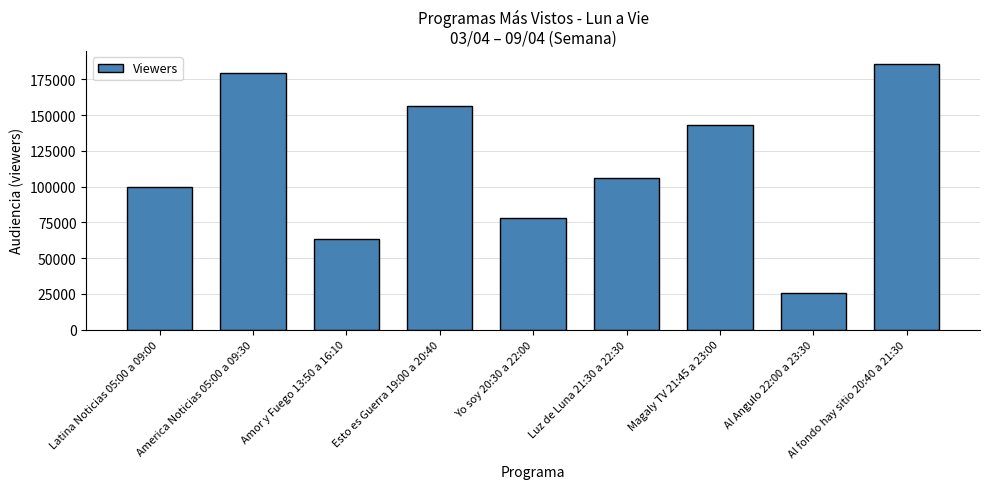

What is the change in value from Amor y Fuego 13:50 a 16:10 to Yo soy 20:30 a 22:00?

+14785